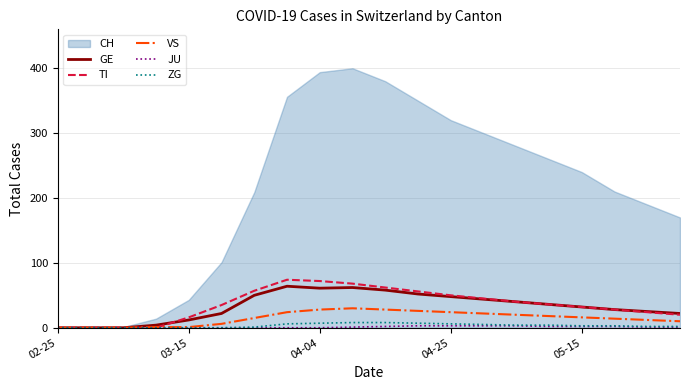

Which series has the largest total across all categories?

CH